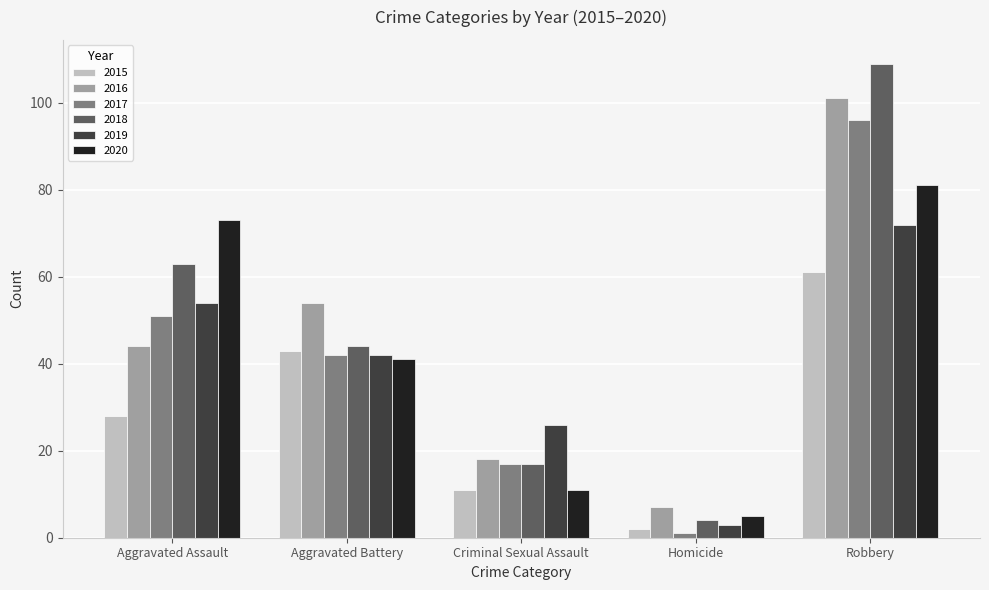

How many bars are there in each group?

6